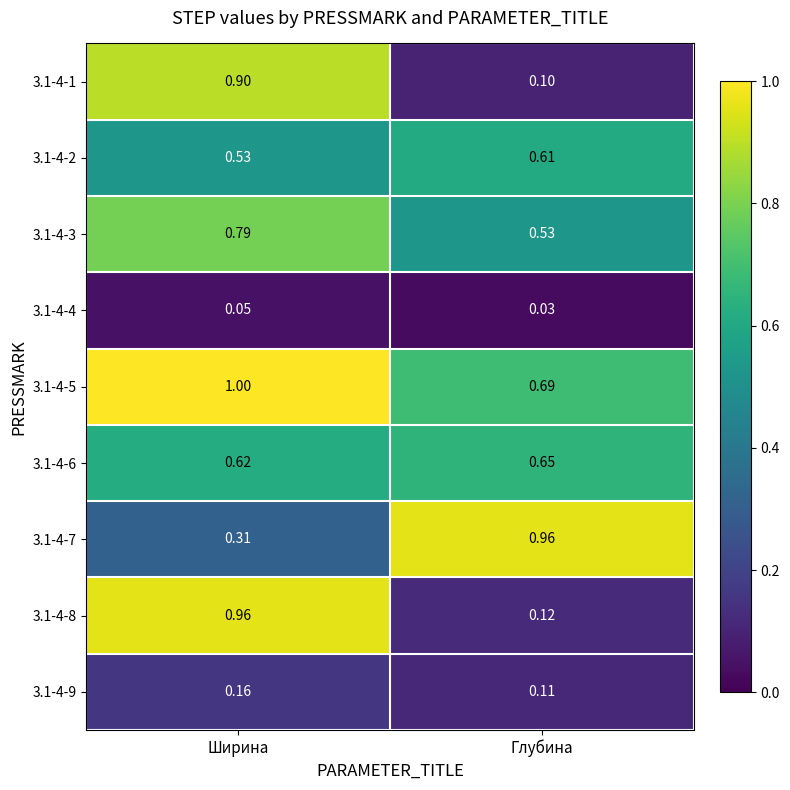

At how many categories does at least one series exceed 0?

2